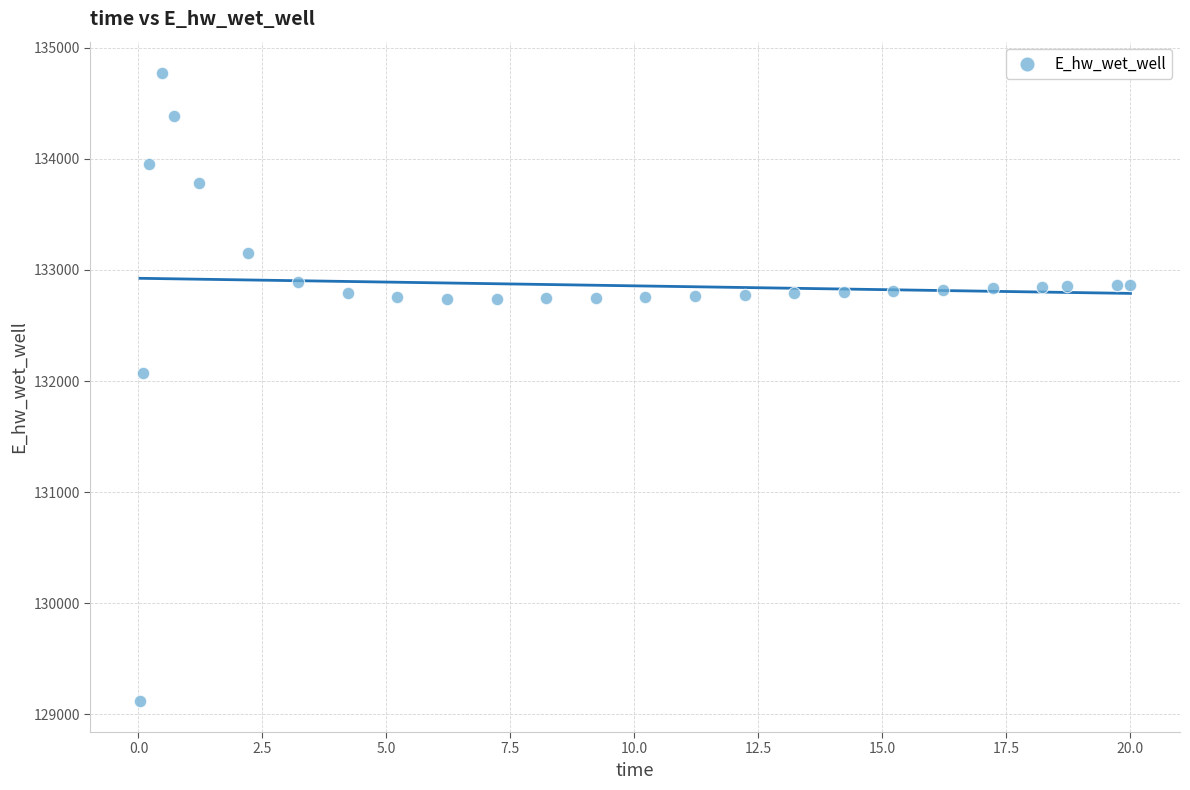

What Y value in the scatter plot is closest to 131948?

132071.6